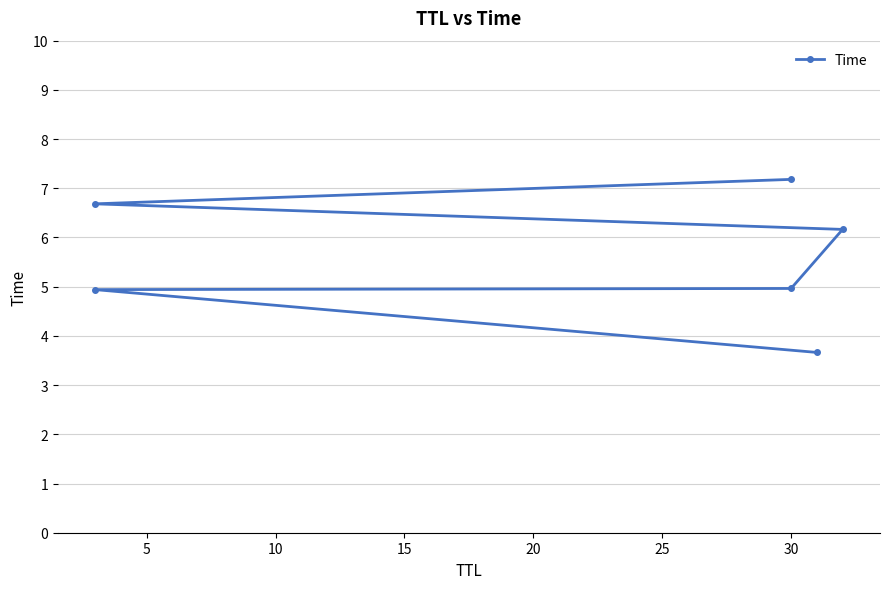

Does the chart display data point markers on the line(s)?

Yes